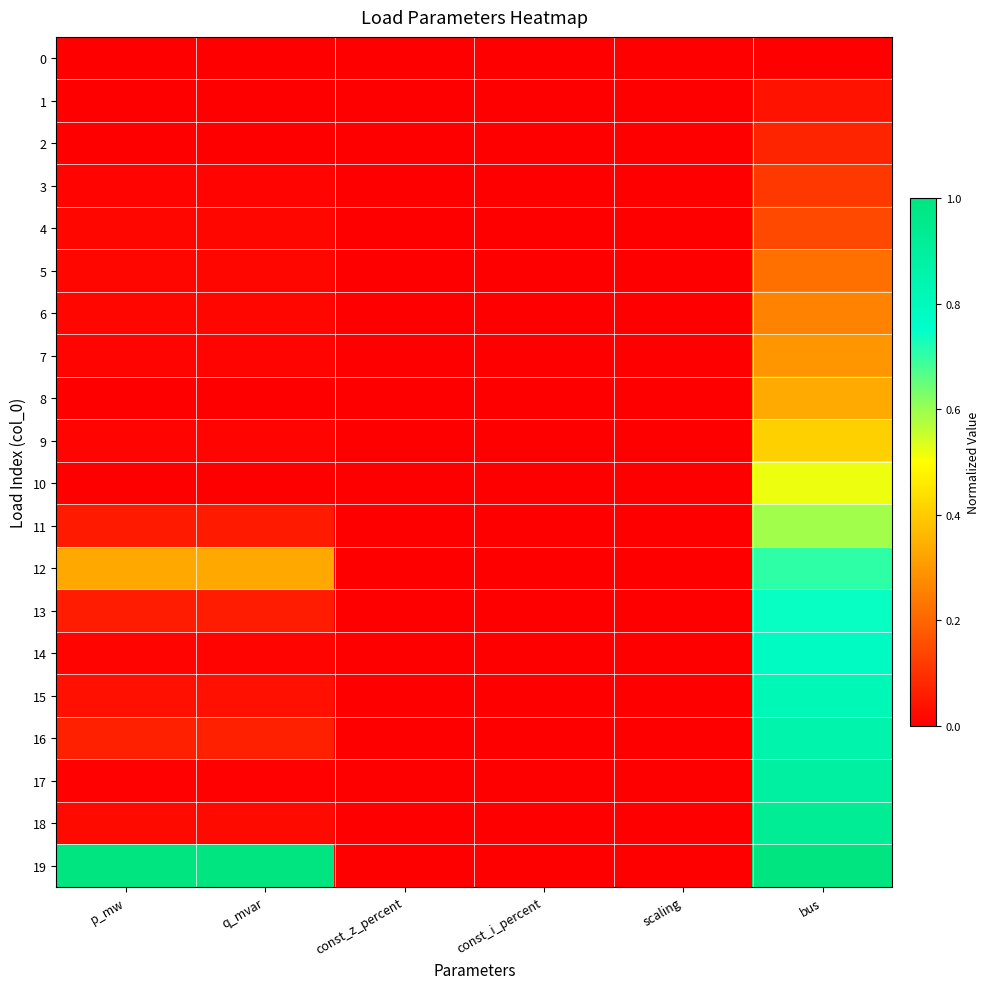

Which series has the largest total across all categories?

19